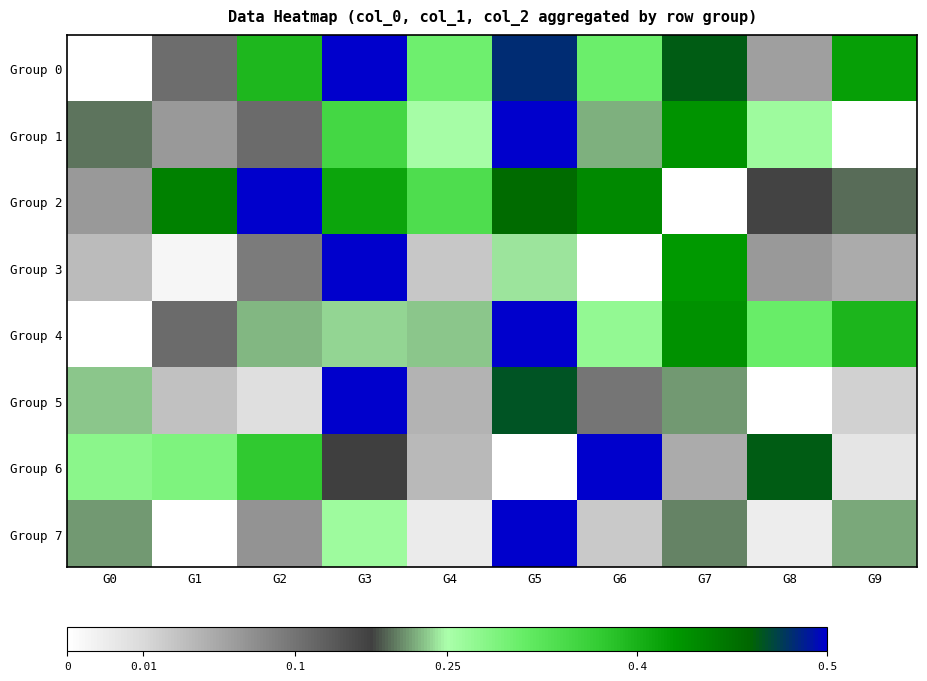

Which category has the lowest value across all series?

G0